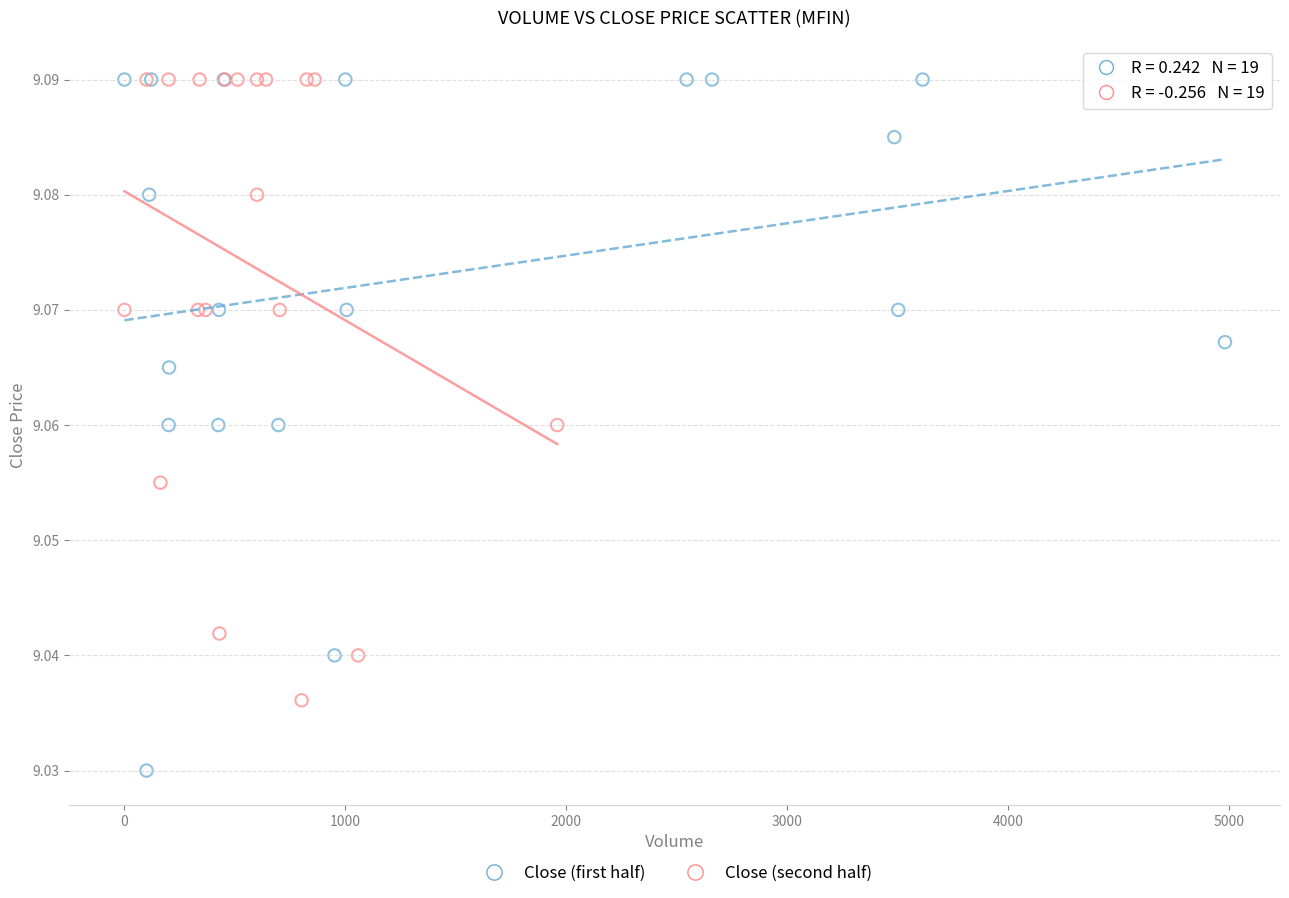

What are all the series names shown in the legend?

Close (first half), Close (second half)